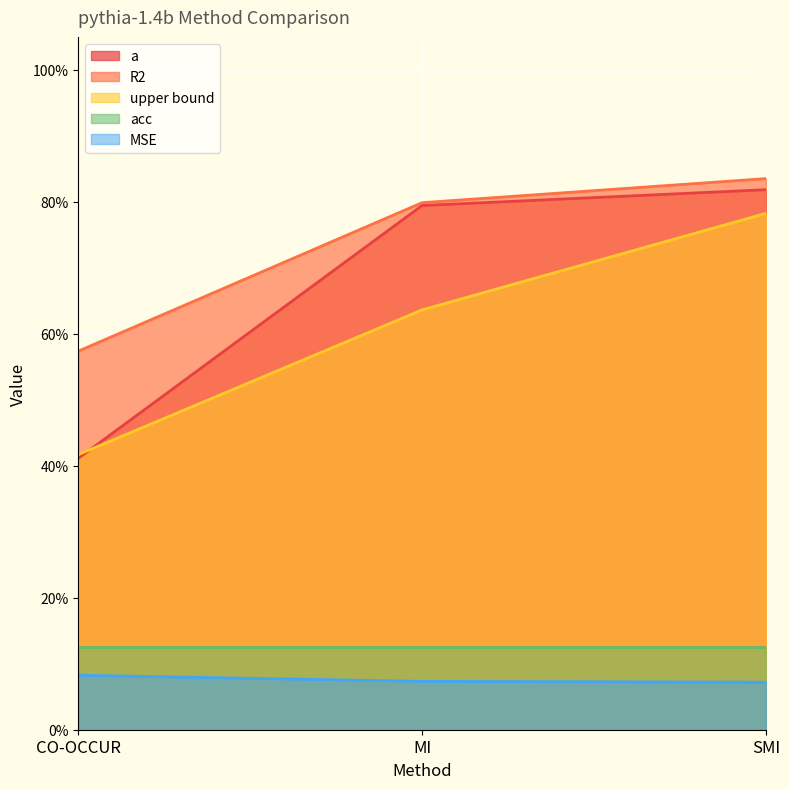

Is it true that R2 equals 0.8 at SMI?

True